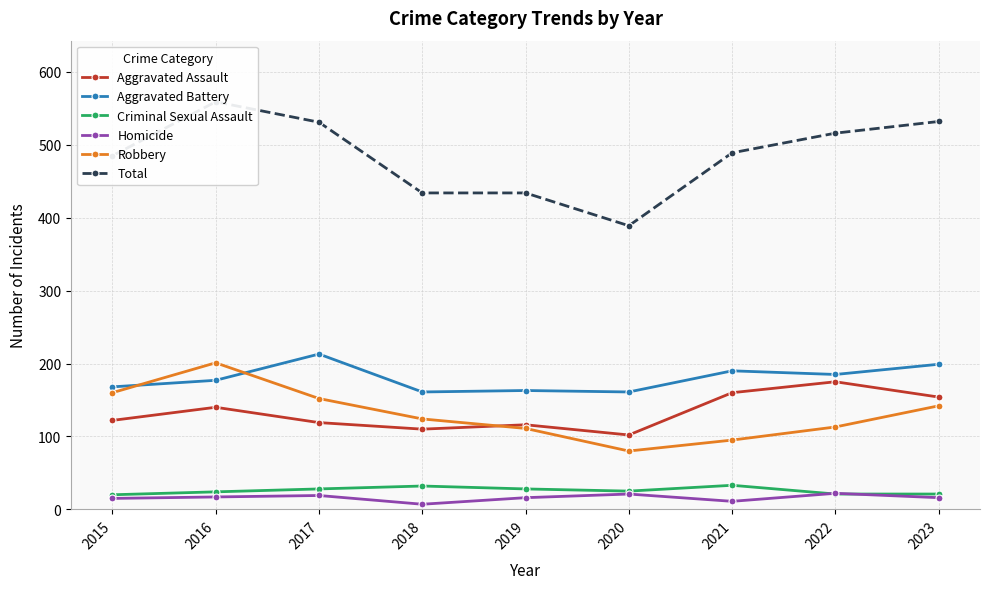

What is the minimum value shown in the chart?

7